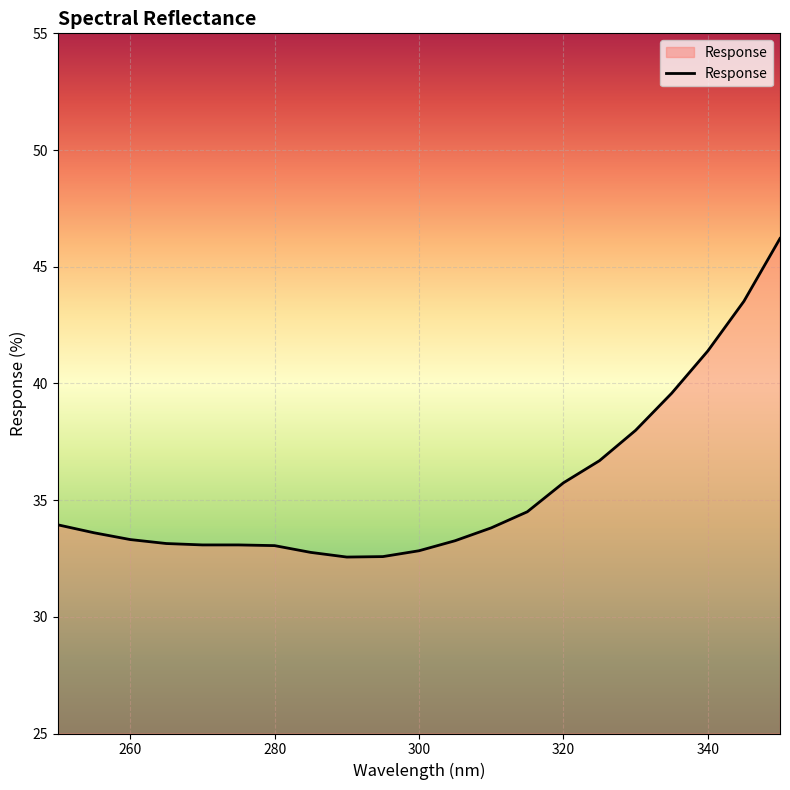

What is the minimum value shown in the chart?

32.6